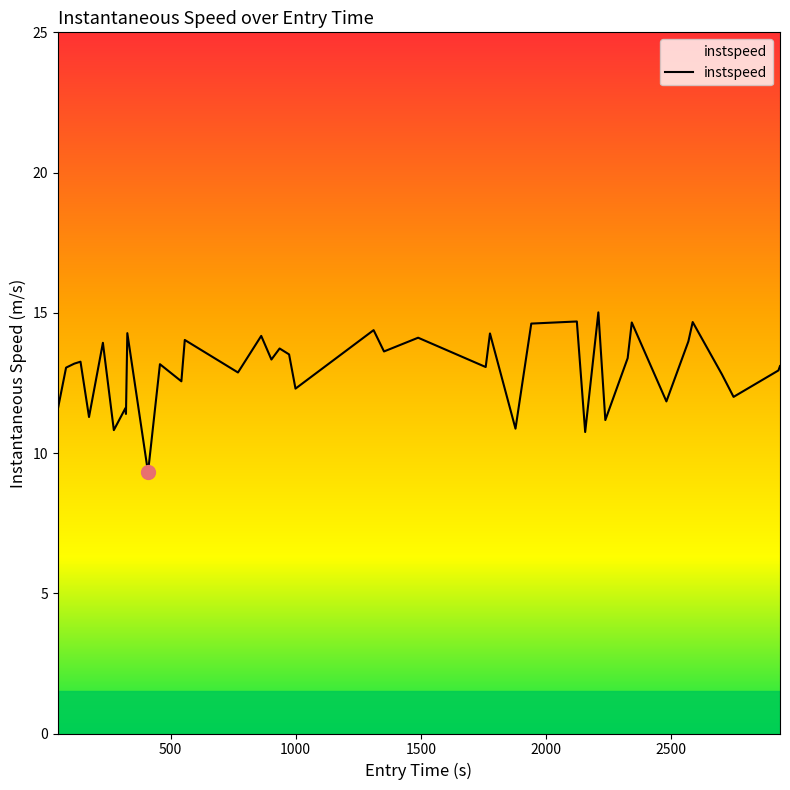

What is the smallest value displayed?

9.3